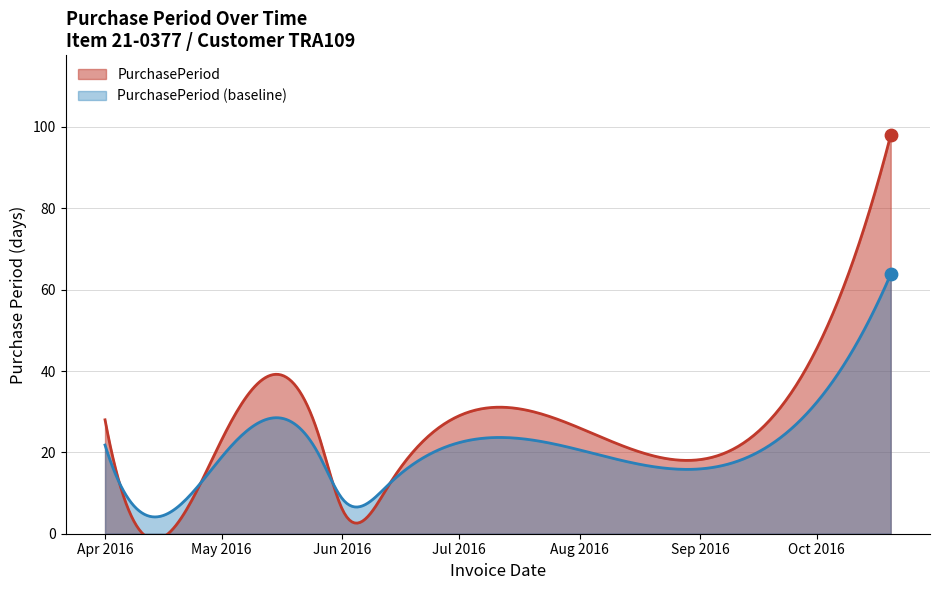

Which has a higher value, 2016-04-07 or 2016-05-26?

2016-05-26